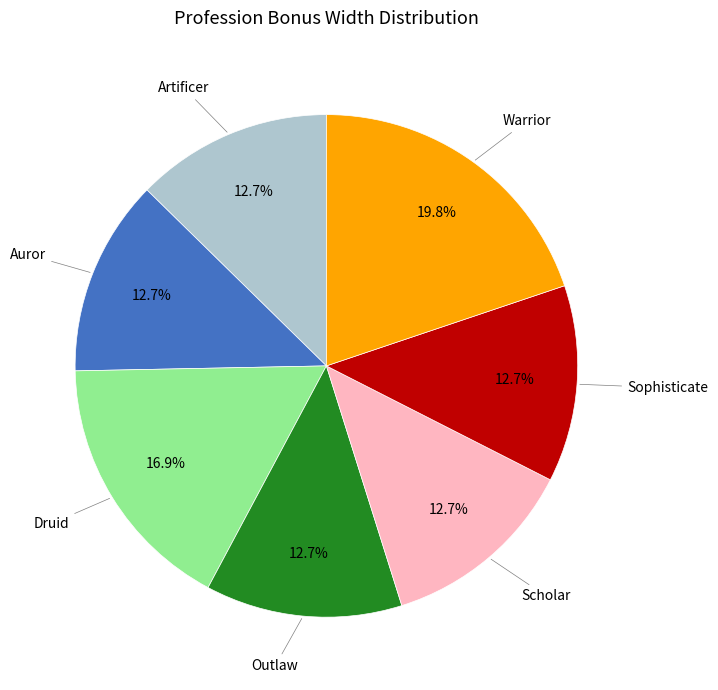

Is there any slice that represents more than half of the pie?

No